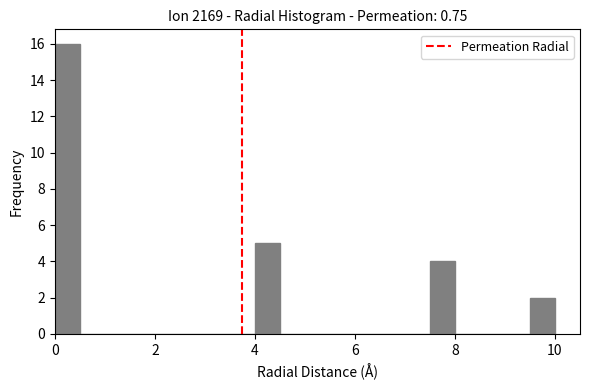

Around what value on the x-axis is the tallest bar? Give the approximate position of its centre, as read against the axis.

0.2